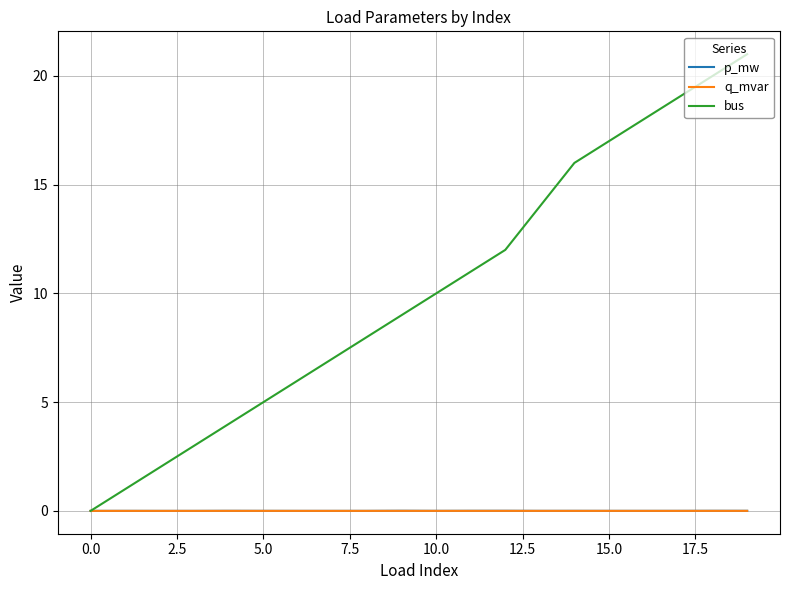

What are all the series names shown in the legend?

p_mw, q_mvar, bus